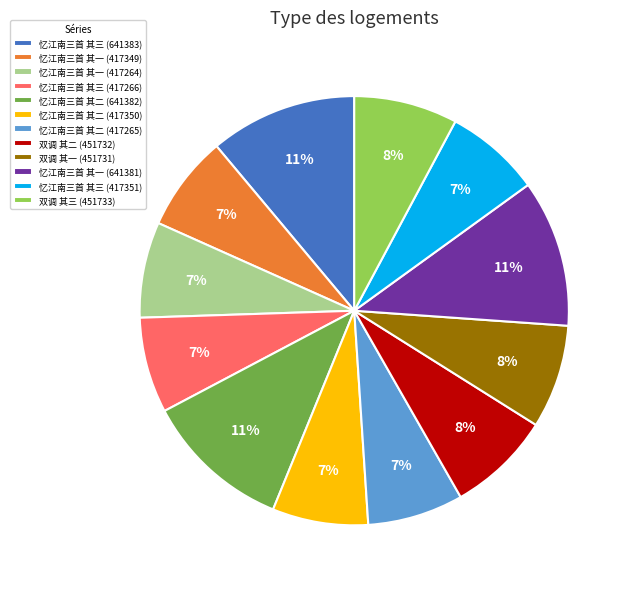

To the nearest percent, what is the average slice percentage?

8%